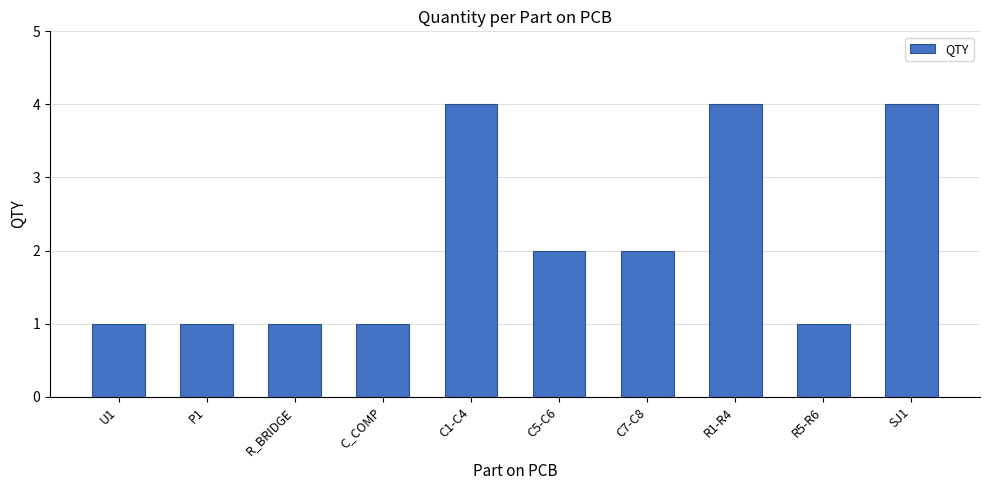

What is the difference between the maximum and minimum values?

3